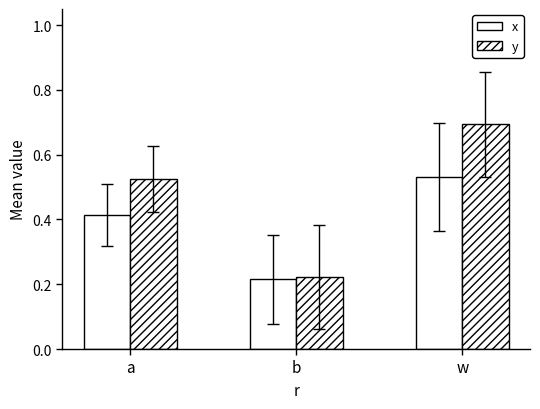

How many bars are there in each group?

2